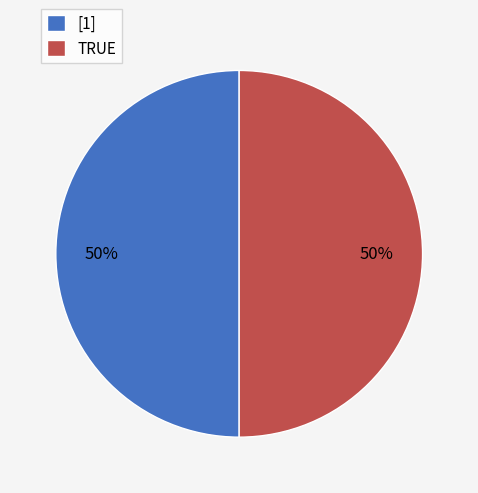

Is it true that [1] is 50% of the pie?

True